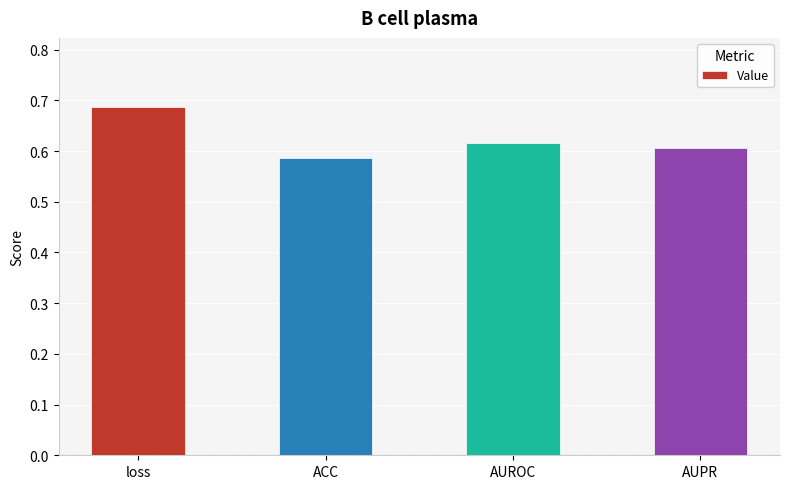

What is the sum of the values at AUPR and loss?

1.3